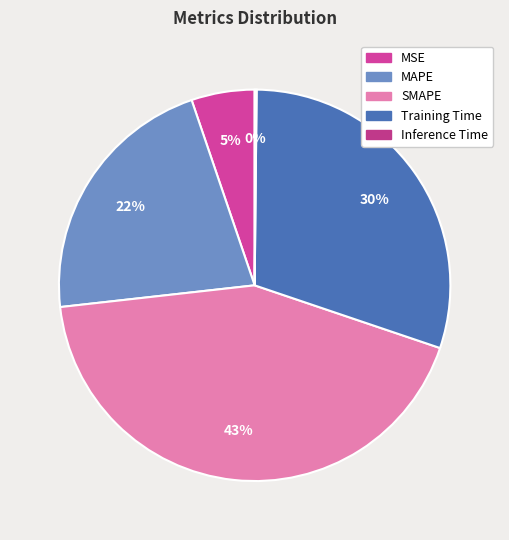

To the nearest percent, what is the combined percentage of SMAPE and Training Time?

73%